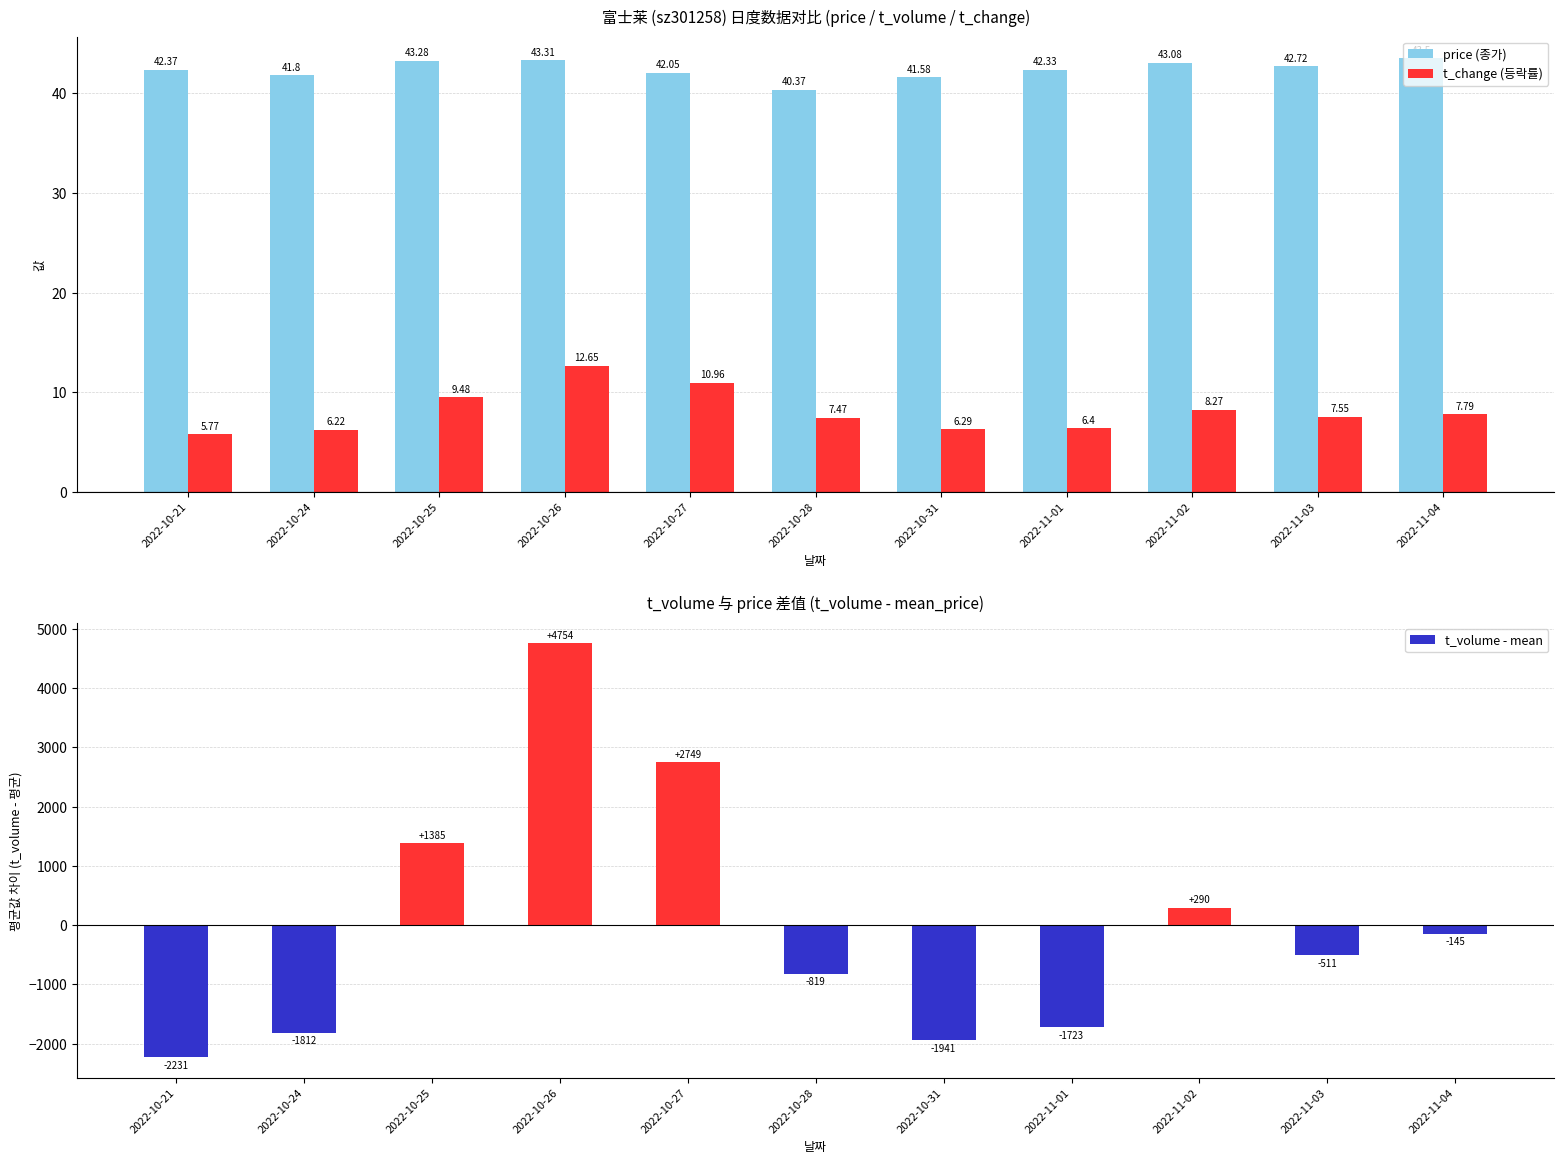

The value of t_volume - mean at 2022-10-26 is 2068.8. True or false?

False